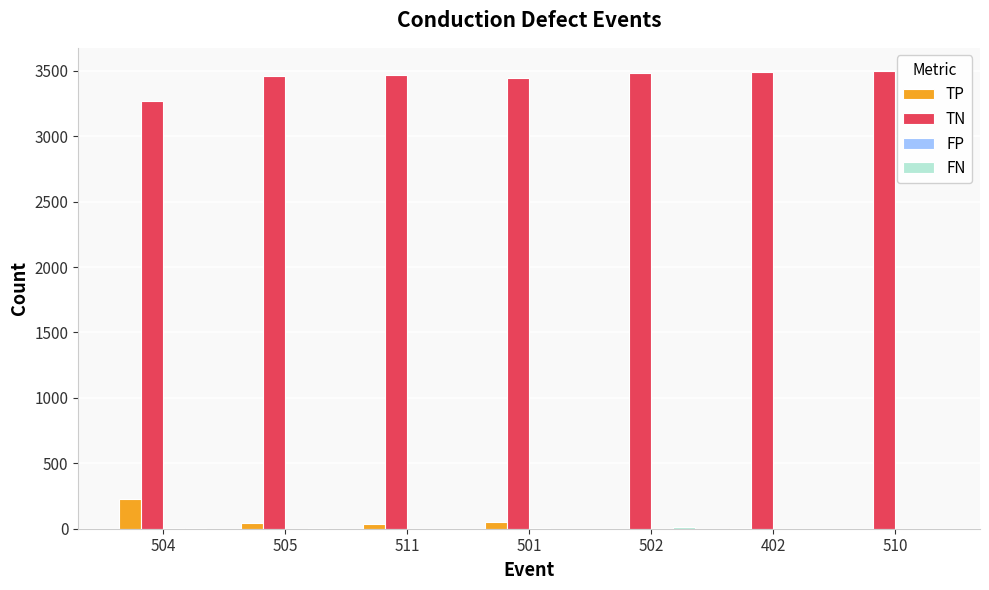

True or false: TP has a value of 0 at 510.

True